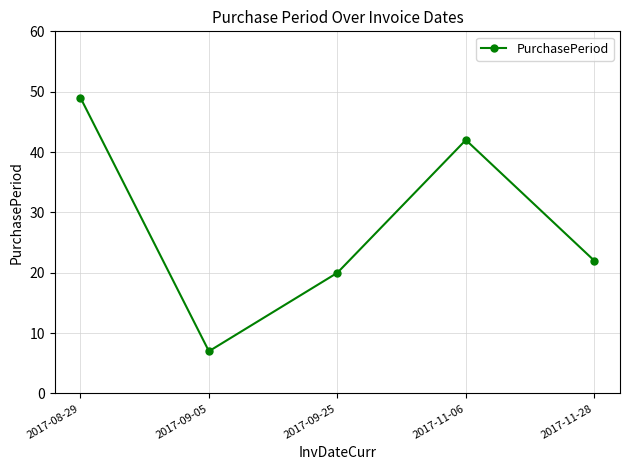

How many lines are shown in the chart?

1